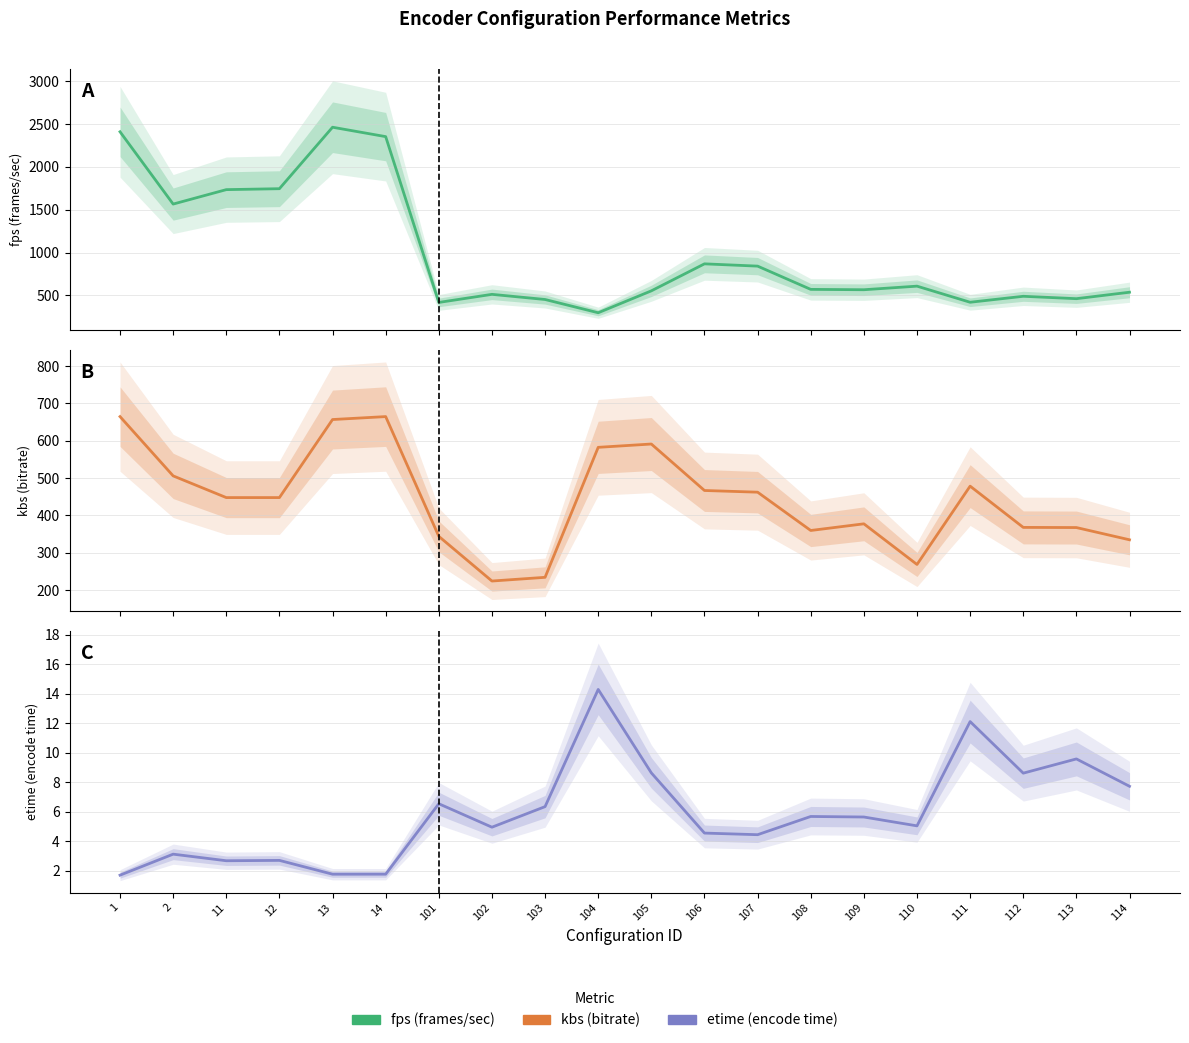

Reading left to right, transcribe all the data shown in this chart.

fps (frames/sec): 1=2409.2	2=1565.4	11=1733.8	12=1744.8	13=2462.1	14=2352.5	101=417.5	102=511.9	103=451.8	104=297.1	105=552.7	106=867.8	107=841.2	108=569.9	109=565.7	110=607.5	111=419.6	112=489.2	113=461.3	114=536.6
kbs (bitrate): 1=664.7	2=506.0	11=447.9	12=447.9	13=656.8	14=664.7	101=344.1	102=224.5	103=234.5	104=582.4	105=591.3	106=466.9	107=462.4	108=359.8	109=377.7	110=268.9	111=478.5	112=368.1	113=367.7	114=334.9
etime (encode time): 1=1.7	2=3.1	11=2.7	12=2.7	13=1.8	14=1.8	101=6.5	102=4.9	103=6.3	104=14.3	105=8.6	106=4.5	107=4.4	108=5.7	109=5.6	110=5.0	111=12.1	112=8.6	113=9.6	114=7.7